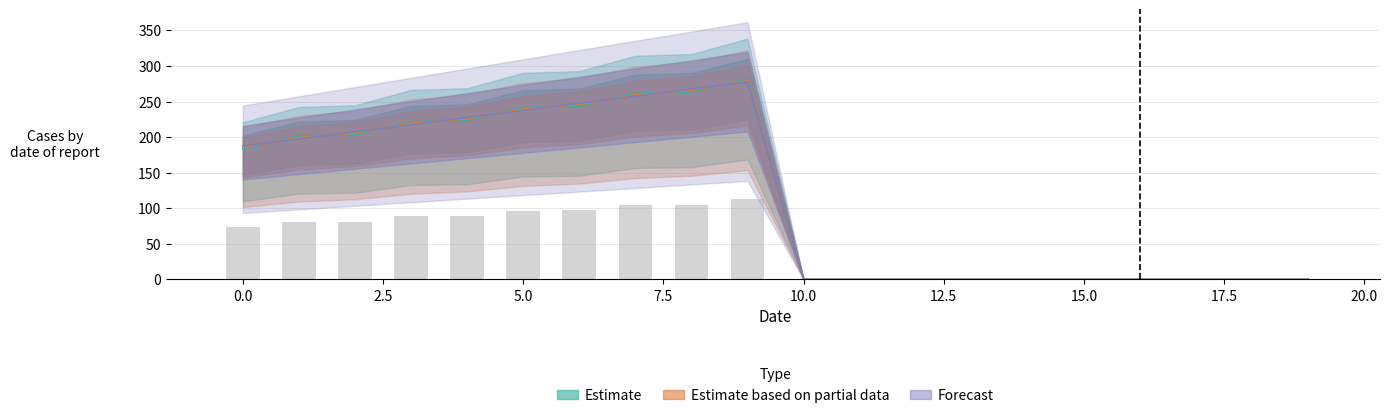

Is it true that col_0 equals 0.0 at 13?

True